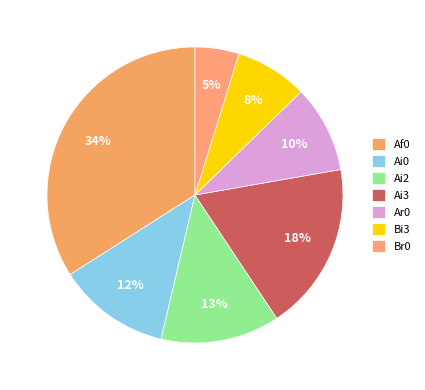

How many segments does this pie chart have?

7